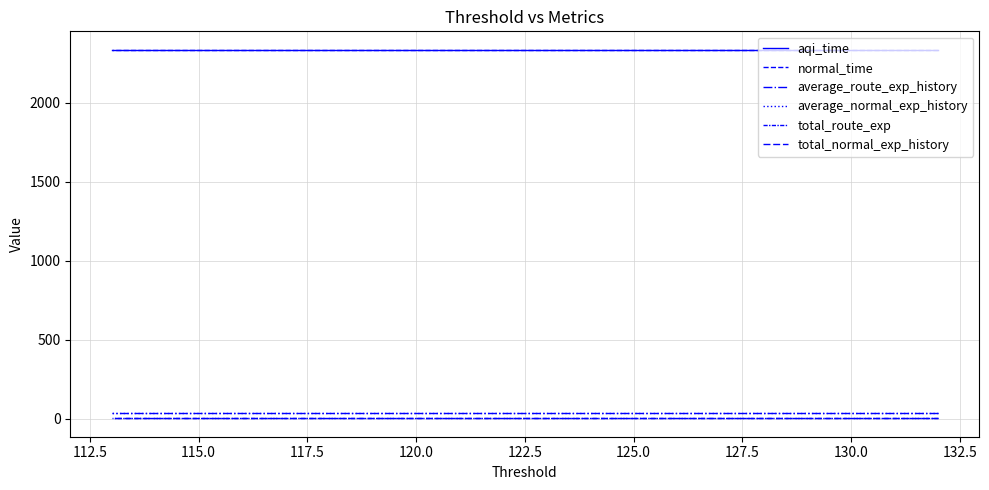

What is the highest value of the normal_time series?

2333.8